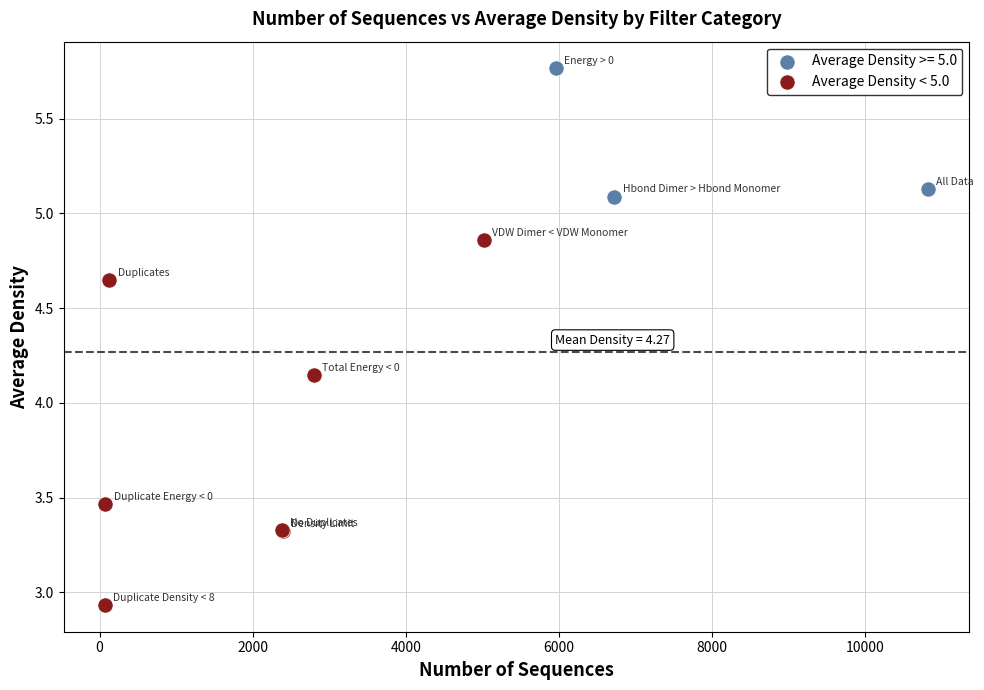

Which series has the widest spread of Y values?

Average Density < 5.0